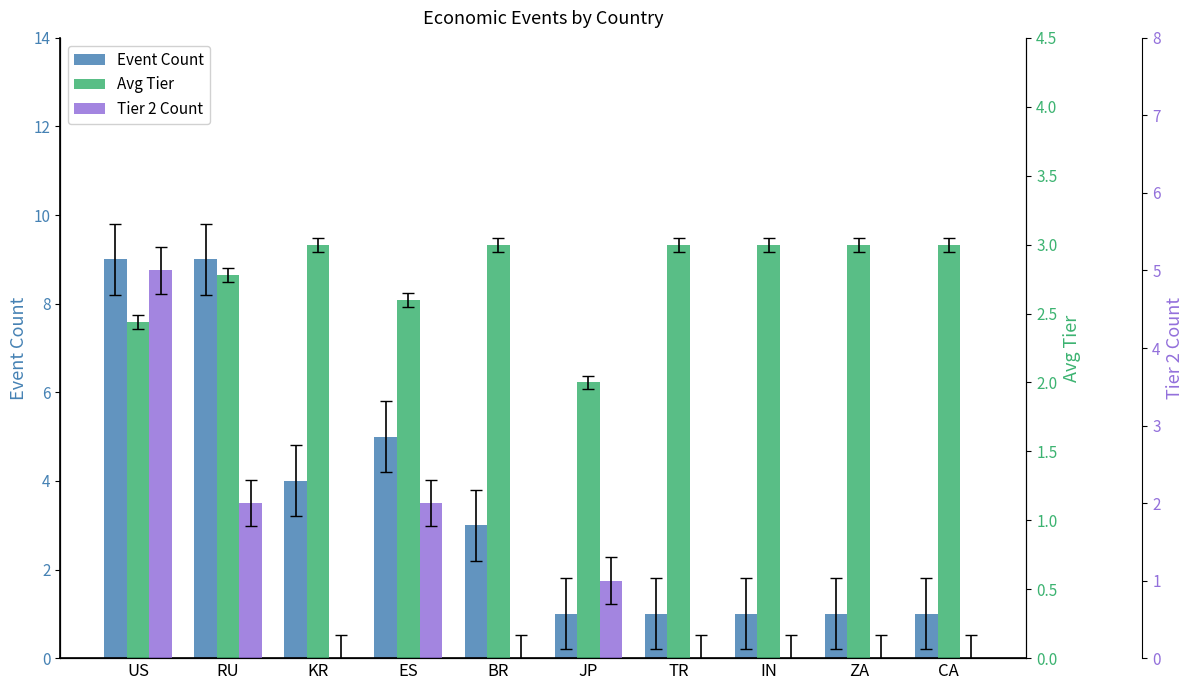

True or false: Tier 2 Count has a value of -2.6 at ZA.

False